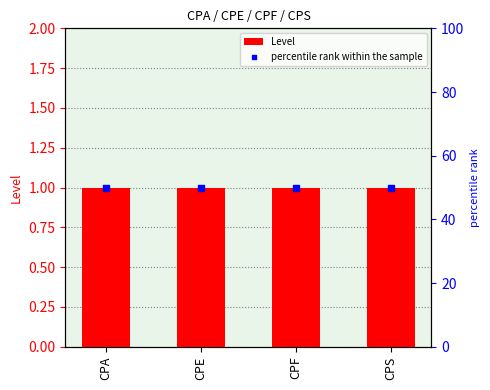

Is the value of Level at CPS greater than the value of percentile rank within the sample at CPS?

No